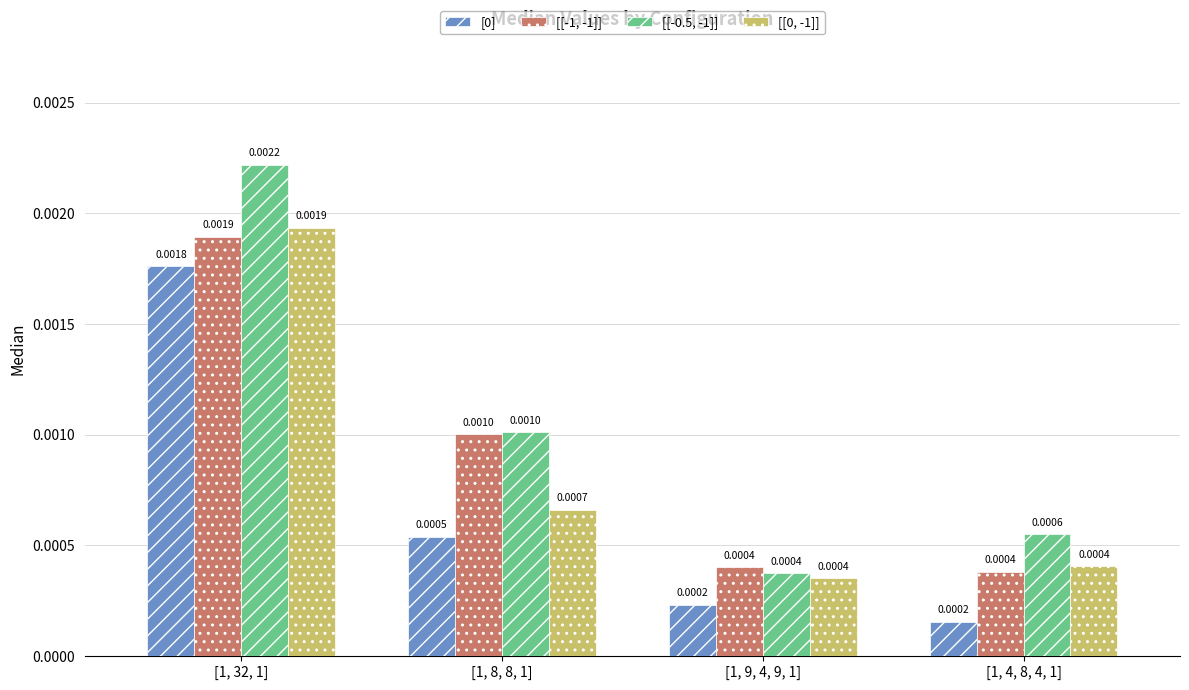

Which series has the largest range (max minus min)?

[[-0.5, -1]]